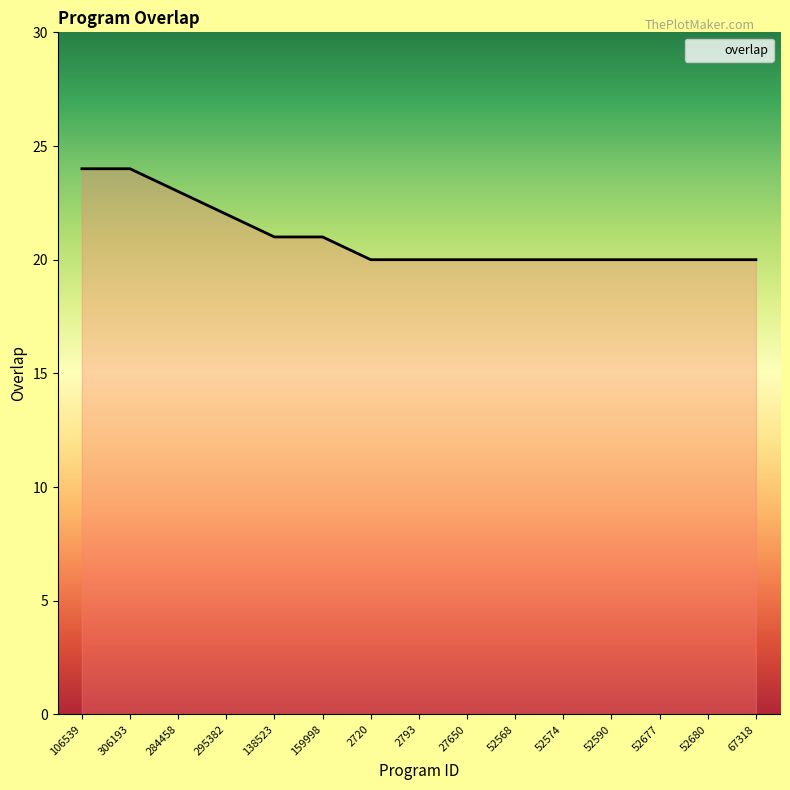

The chart shows a value of 39 at 284458. True or false?

False